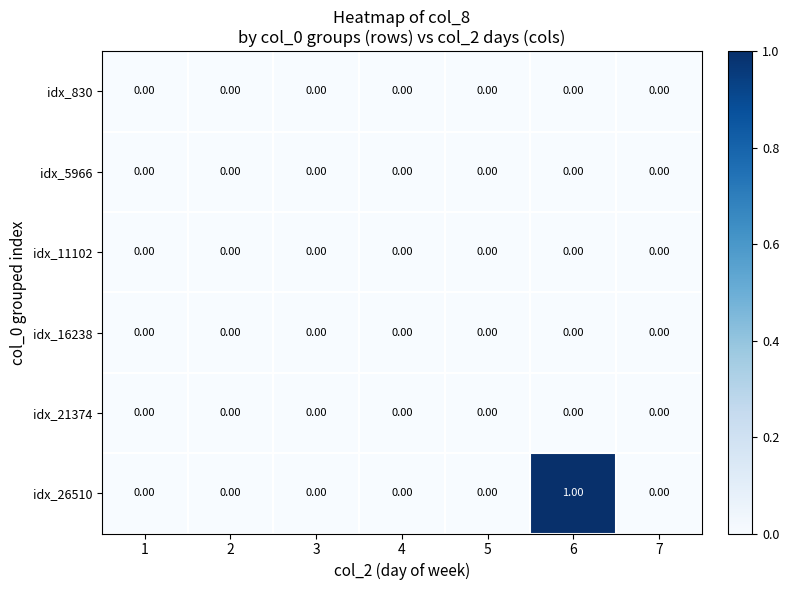

Which series has the largest total across all categories?

idx_26510